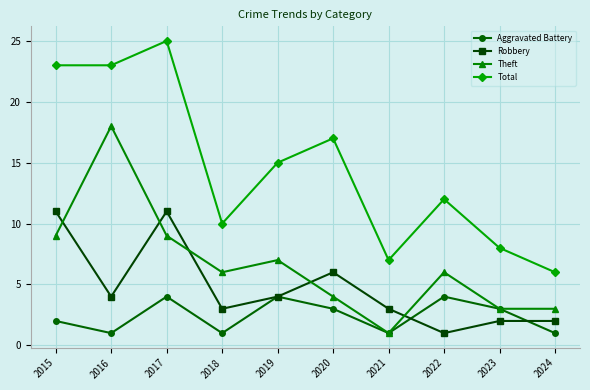

What is the value of the Theft point at the 6th from the left?

4